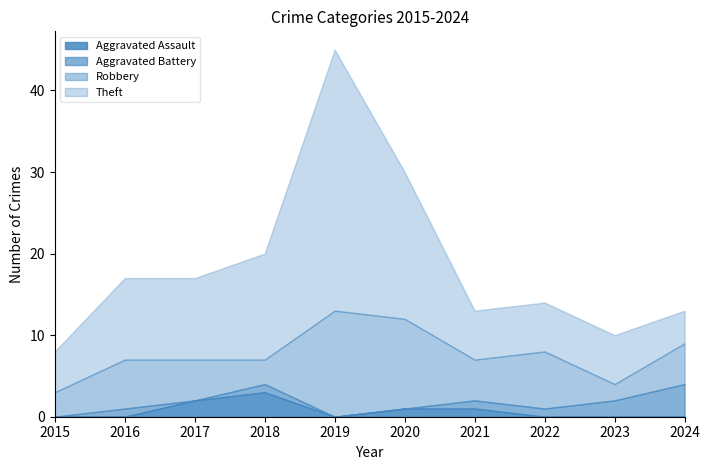

In Theft, how many points are higher than both neighbors (excluding endpoints)?

1